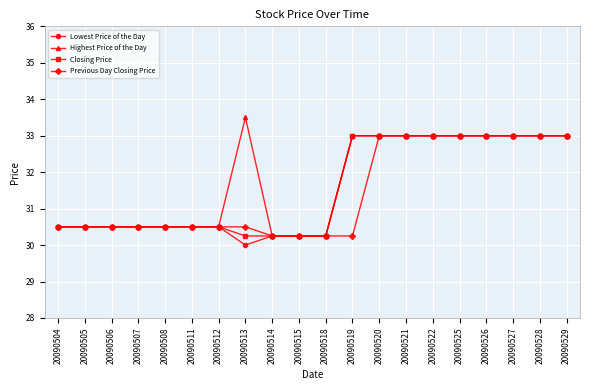

Is this an area chart (filled region under the line)?

No